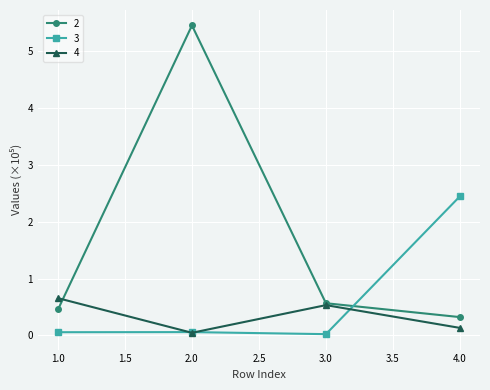

What are all the series names shown in the legend?

2, 3, 4